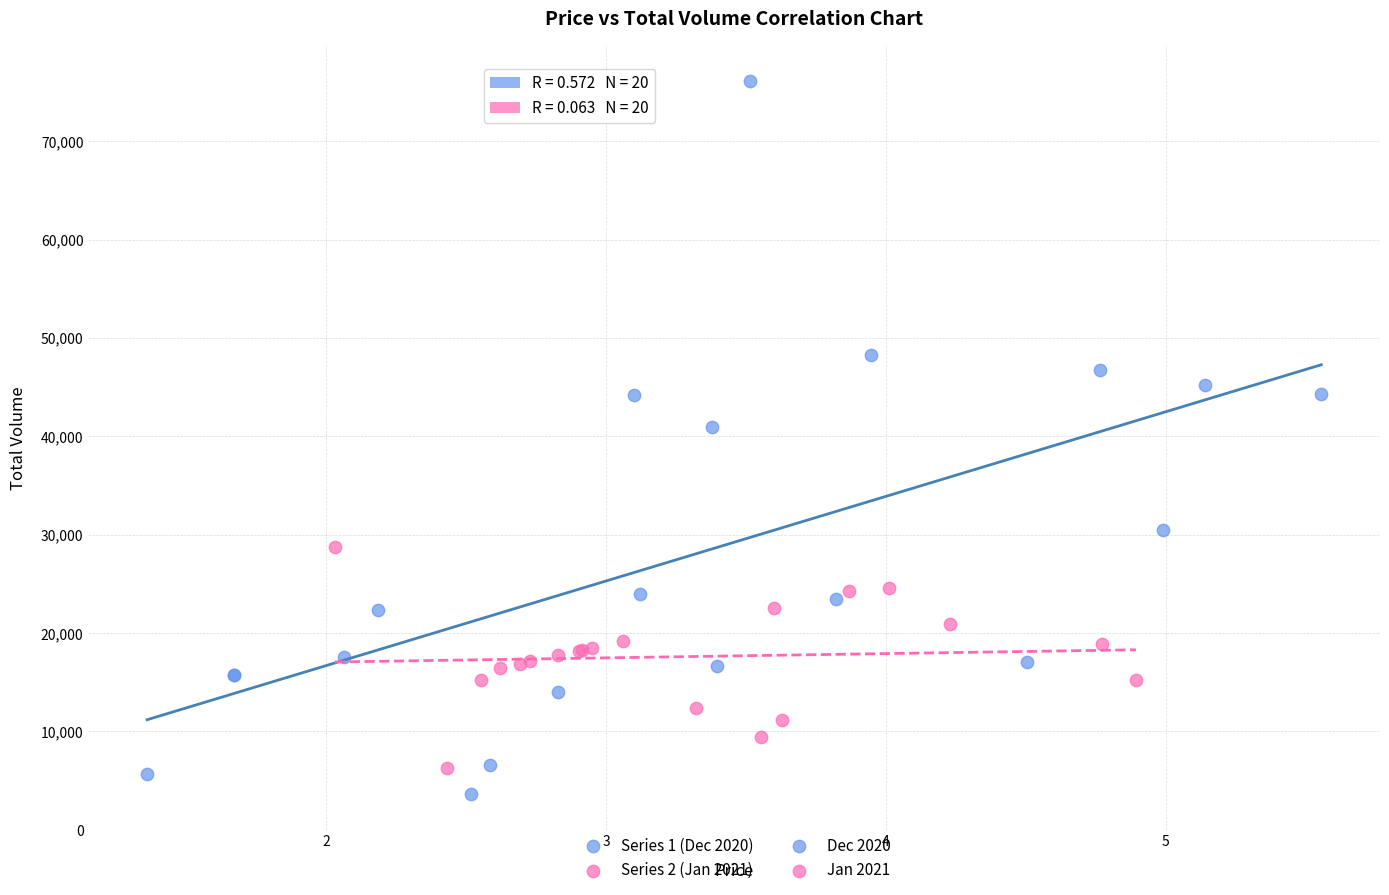

Which series has the widest spread of Y values?

Series 1 (Dec 2020)